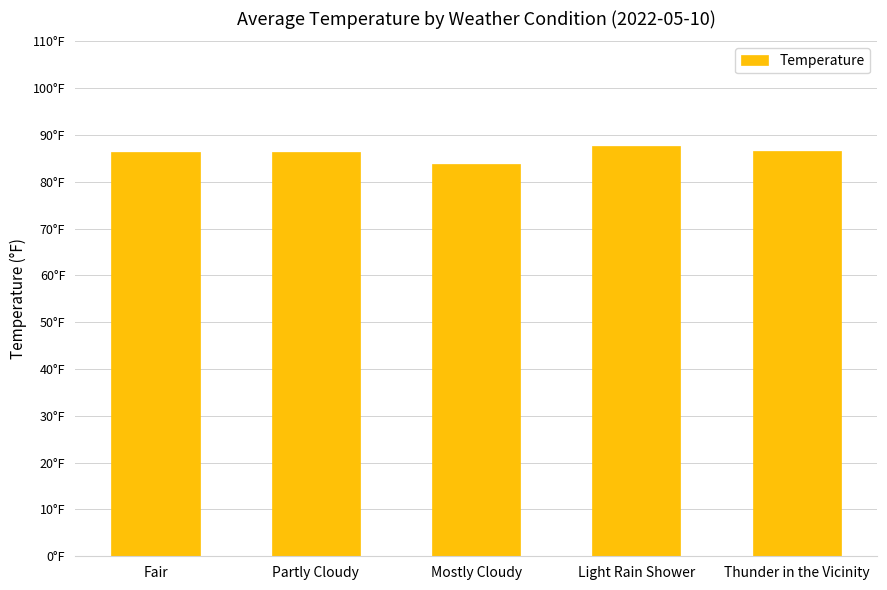

Which category has the lowest value across all series?

Mostly Cloudy